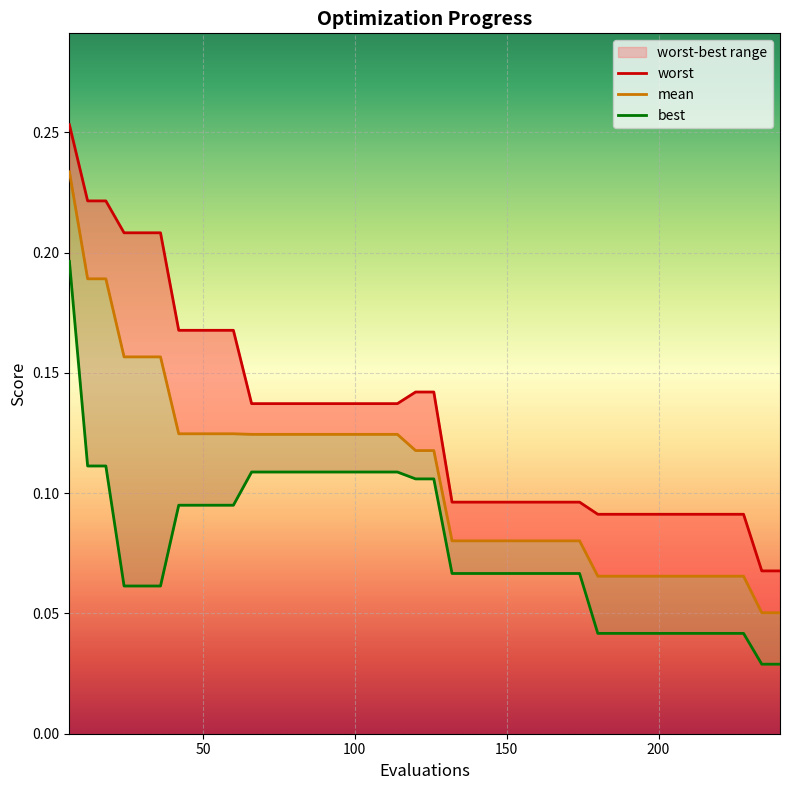

True or false: mean has more than 1 interior local peaks.

False